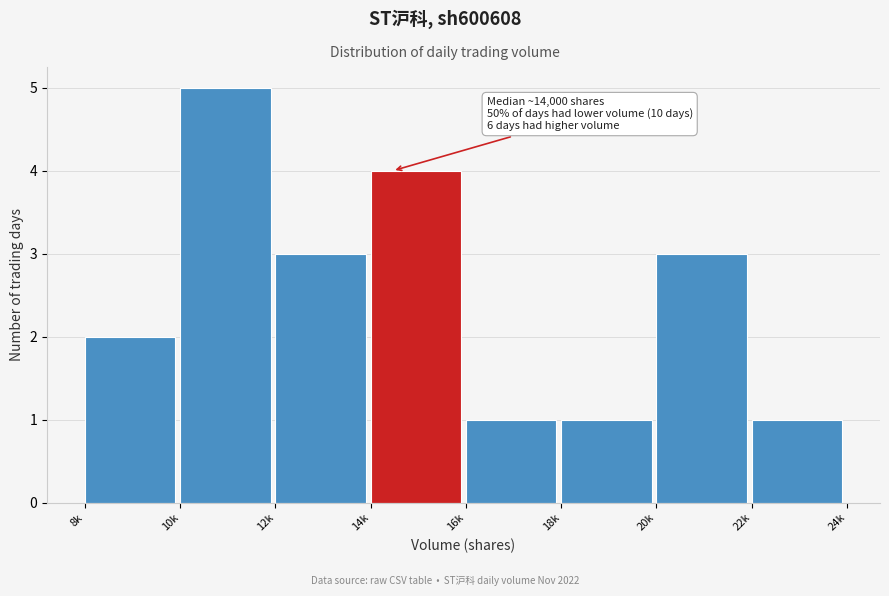

Reading right to left, extract all data points from this chart.

22k=1	20k=3	18k=1	16k=1	14k=4	12k=3	10k=5	8k=2